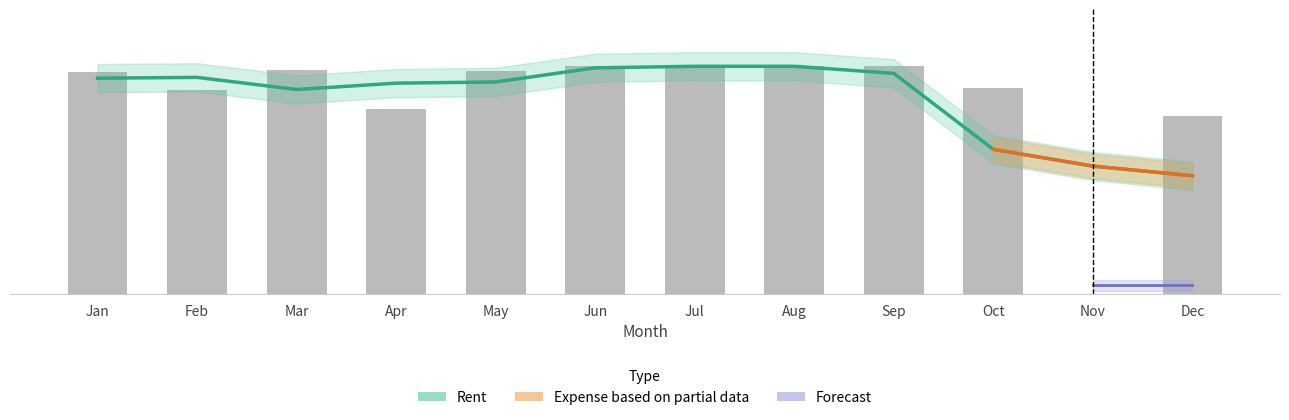

List the labels in order of value, smallest first.

Nov, Dec, Apr, Feb, Oct, Jan, May, Mar, Jun, Jul, Aug, Sep